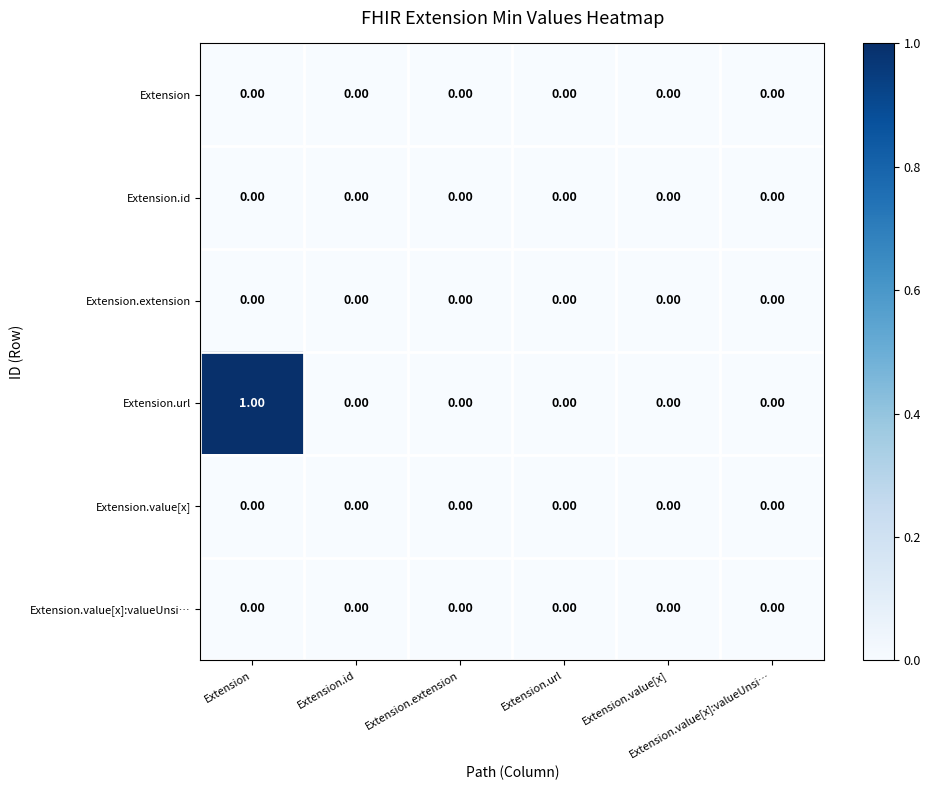

Count the number of data series in this chart.

6